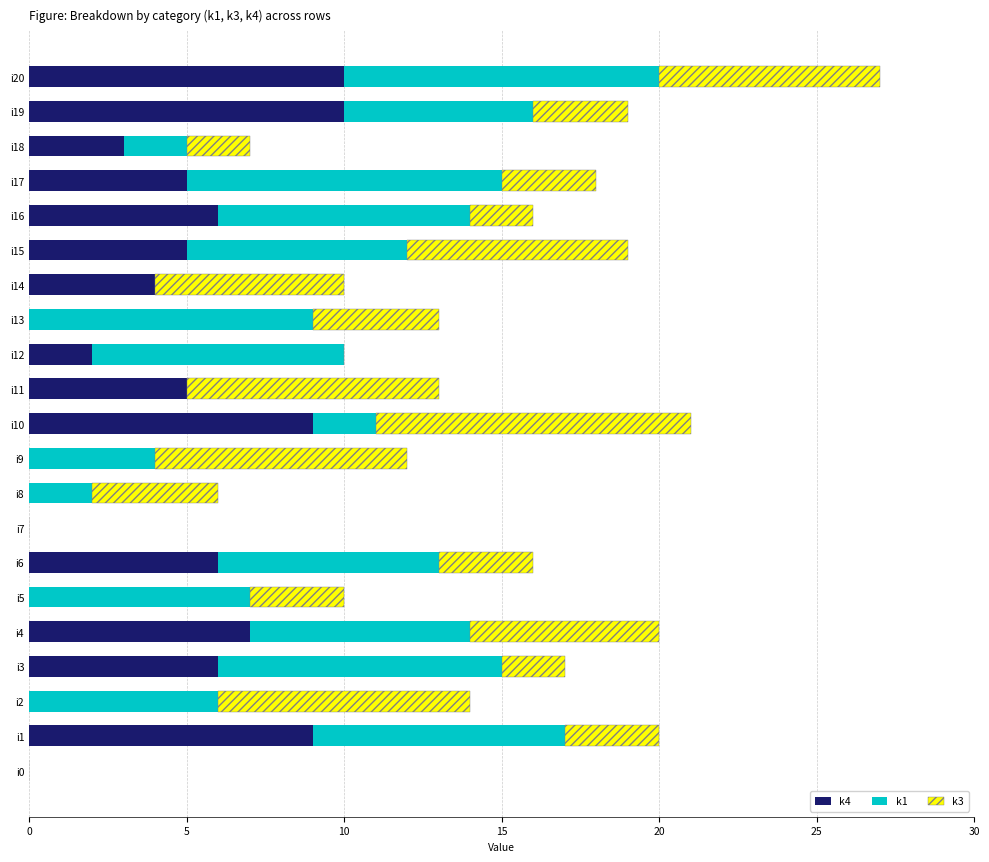

How many categories are shown in the chart?

21